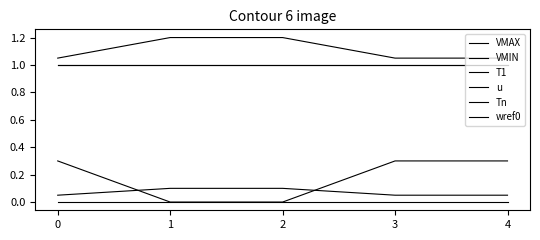

Does the chart have visible grid lines?

No